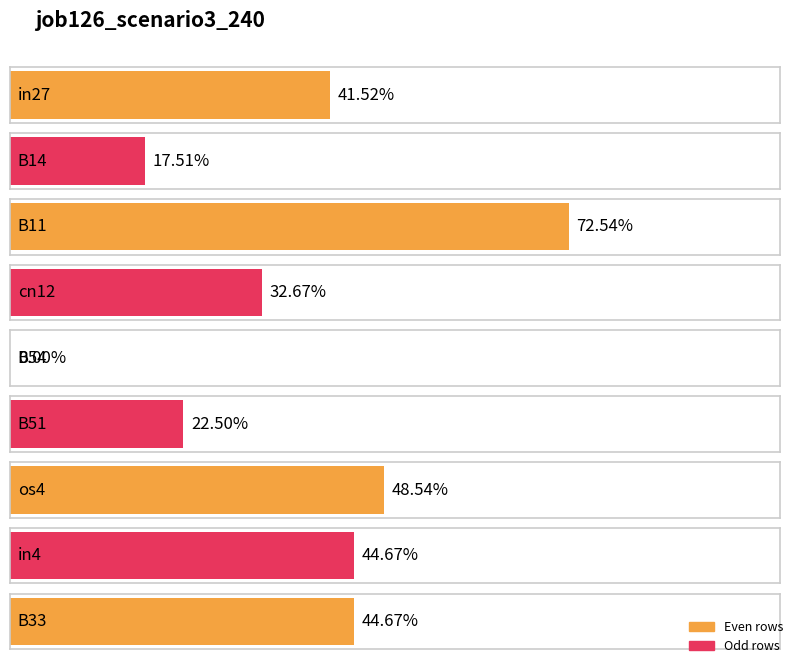

How many bars are there in total?

9